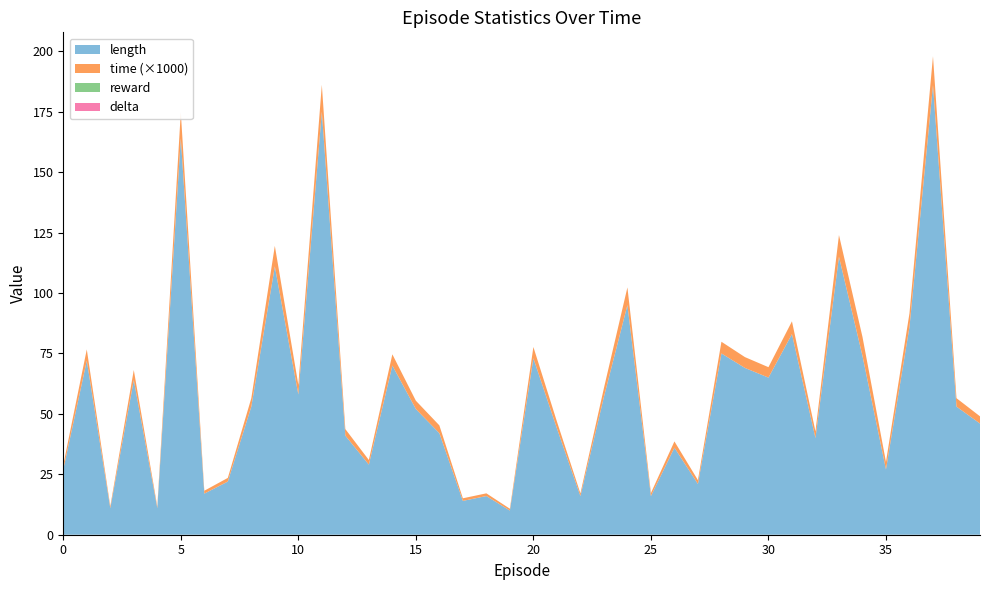

Reading left to right, transcribe all the data shown in this chart.

length: 27.0	72.0	11.0	64.0	11.0	164.0	17.0	22.0	53.0	111.0	58.0	175.0	41.0	29.0	70.0	52.0	42.0	14.0	16.0	10.0	73.0	44.0	16.0	57.0	95.0	16.0	36.0	21.0	75.0	69.0	65.0	83.0	40.0	115.0	74.0	27.0	86.0	186.0	53.0	46.0
reward: 0.0	0.0	0.0	0.0	0.0	0.0	0.0	0.0	0.0	0.0	0.0	0.0	0.0	0.0	0.0	0.0	0.0	0.0	0.0	0.0	0.0	0.0	0.0	0.0	0.0	0.0	0.0	0.0	0.0	0.0	0.0	0.0	0.0	0.0	0.0	0.0	0.0	0.0	0.0	0.0
delta: 0.0	0.0	0.0	0.0	0.0	0.0	0.0	0.0	0.0	0.0	0.0	0.0	0.0	0.0	0.0	0.0	0.0	0.0	0.0	0.0	0.0	0.0	0.0	0.0	0.0	0.0	0.0	0.0	0.0	0.0	0.0	0.0	0.0	0.0	0.0	0.0	0.0	0.0	0.0	0.0
time: 0.0	0.0	0.0	0.0	0.0	0.0	0.0	0.0	0.0	0.0	0.0	0.0	0.0	0.0	0.0	0.0	0.0	0.0	0.0	0.0	0.0	0.0	0.0	0.0	0.0	0.0	0.0	0.0	0.0	0.0	0.0	0.0	0.0	0.0	0.0	0.0	0.0	0.0	0.0	0.0